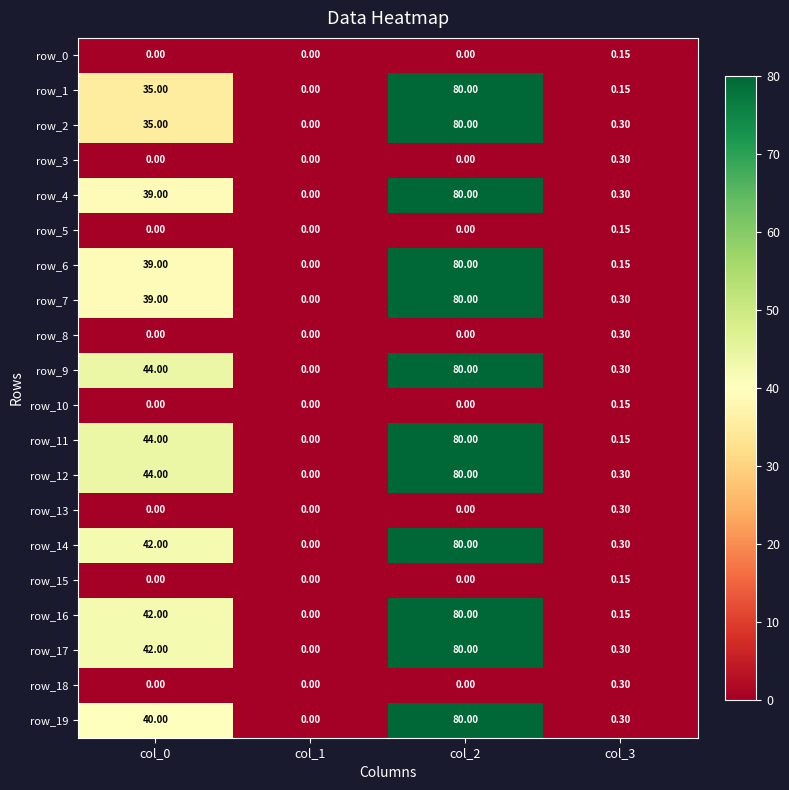

Is the value of row_11 at col_3 greater than the value of row_15 at col_2?

Yes